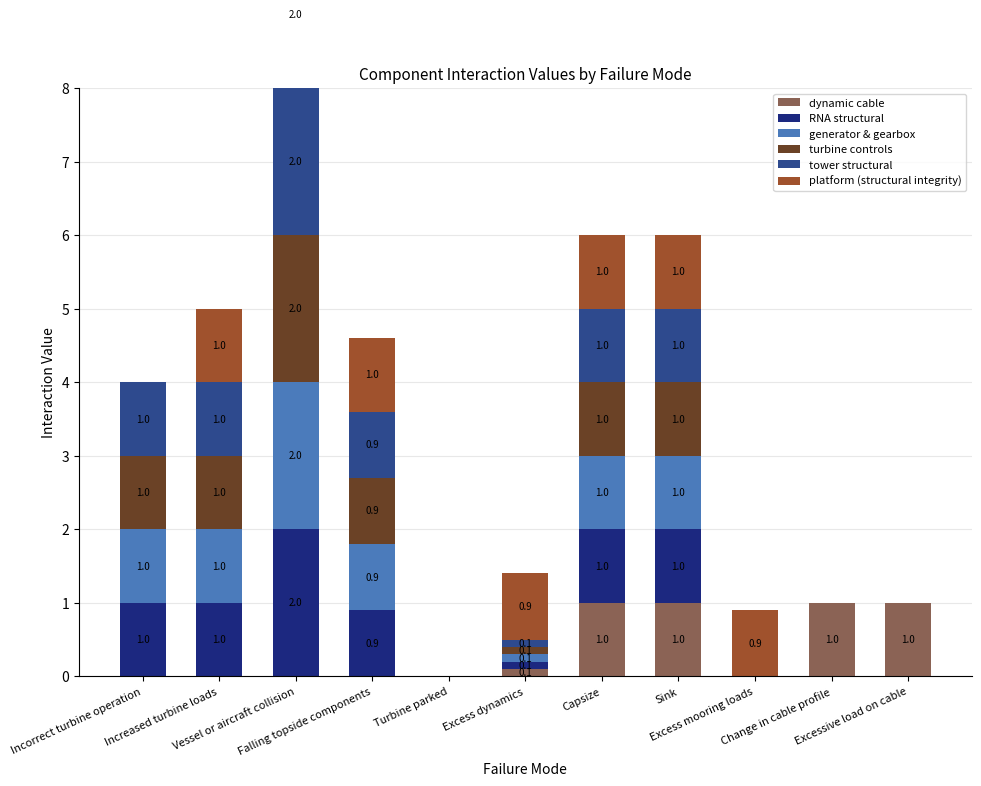

Which category has the lowest value across all series?

Incorrect turbine operation